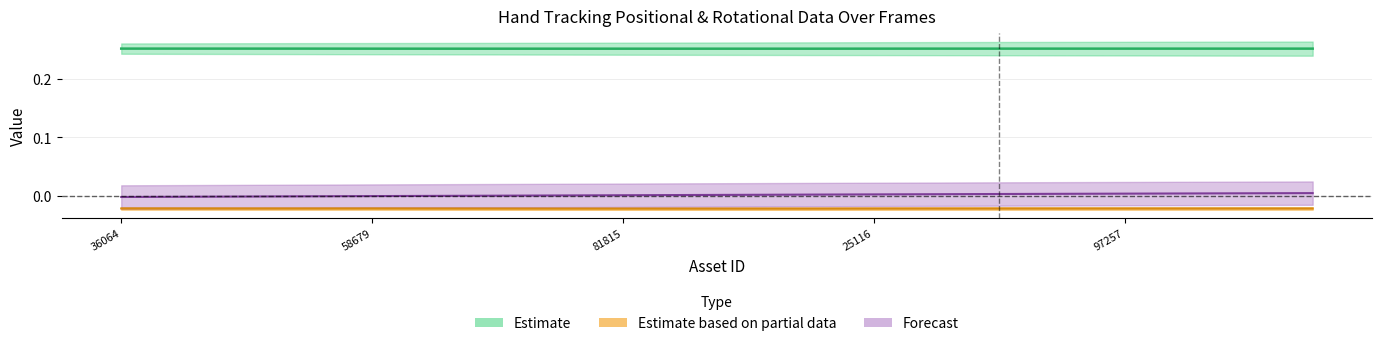

Reading right to left, list all the values displayed in this chart.

pos_x: 0.0	0.0	0.0	0.0	0.0	0.0	0.0	0.0	0.0	0.0	0.0	0.0	0.0	-0.0	-0.0	-0.0	-0.0	-0.0	-0.0	-0.0
rot_y: 0.3	0.3	0.3	0.3	0.3	0.3	0.3	0.3	0.3	0.3	0.3	0.3	0.3	0.3	0.3	0.3	0.3	0.3	0.3	0.3
rot_z: -0.0	-0.0	-0.0	-0.0	-0.0	-0.0	-0.0	-0.0	-0.0	-0.0	-0.0	-0.0	-0.0	-0.0	-0.0	-0.0	-0.0	-0.0	-0.0	-0.0